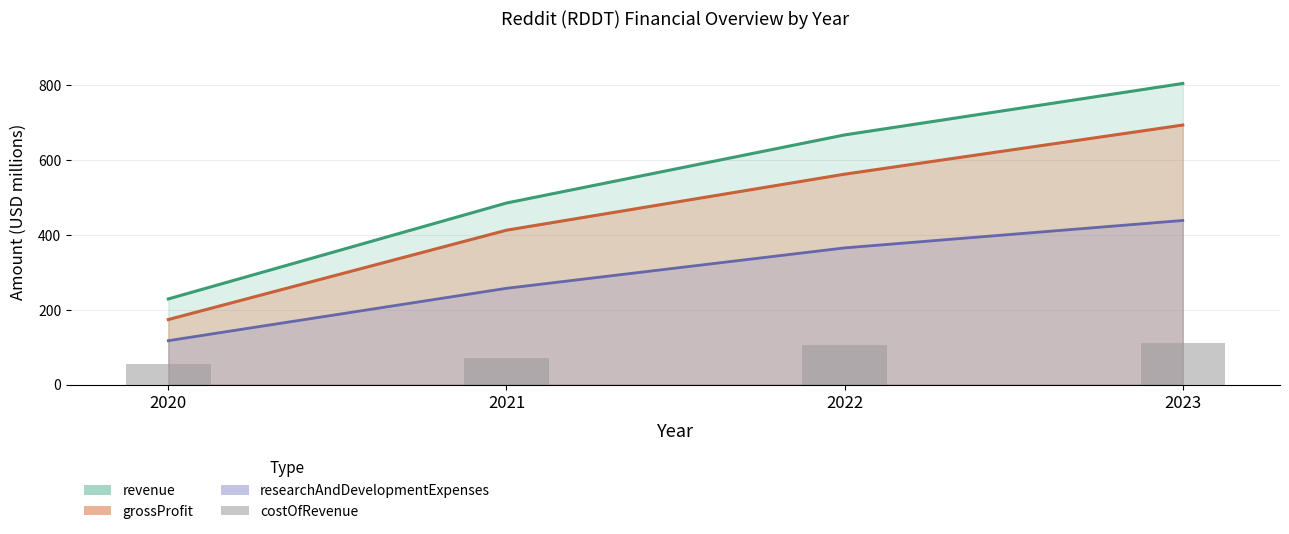

Rank the categories by revenue value from highest to lowest.

2023, 2022, 2021, 2020